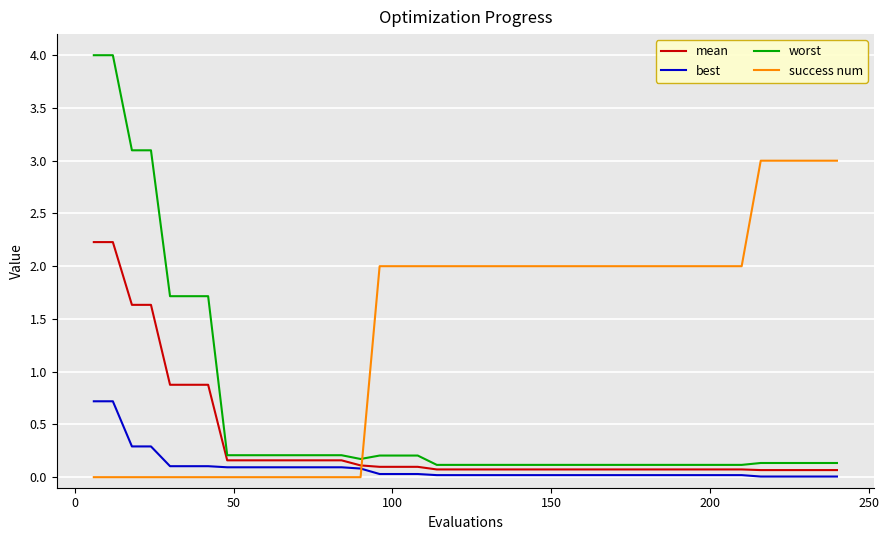

What is the maximum value for best?

0.7